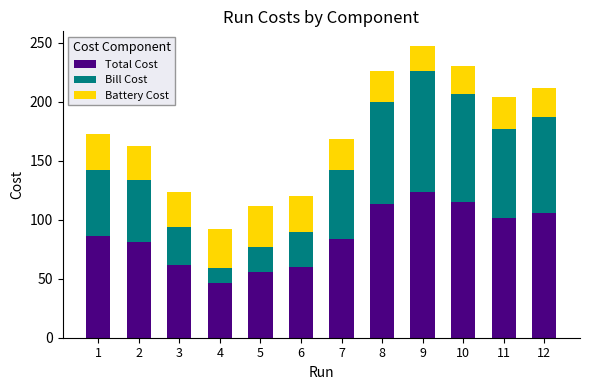

Count the number of data series in this chart.

3